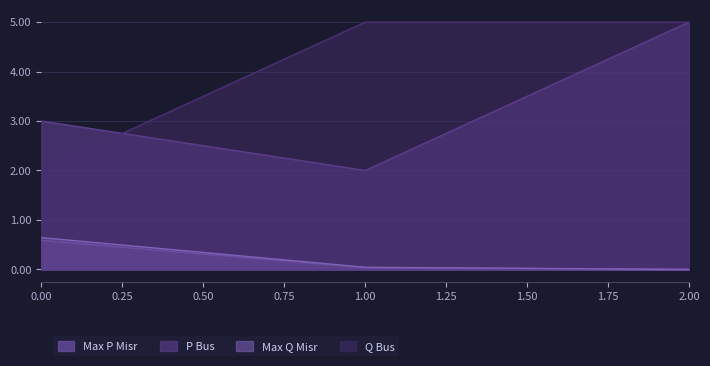

The value of Max Q Misr at 2 is 0.0. True or false?

False